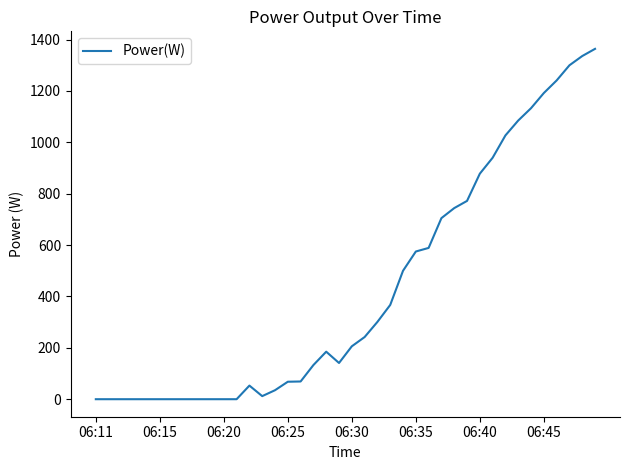

What is the difference between the maximum and minimum values?

1364